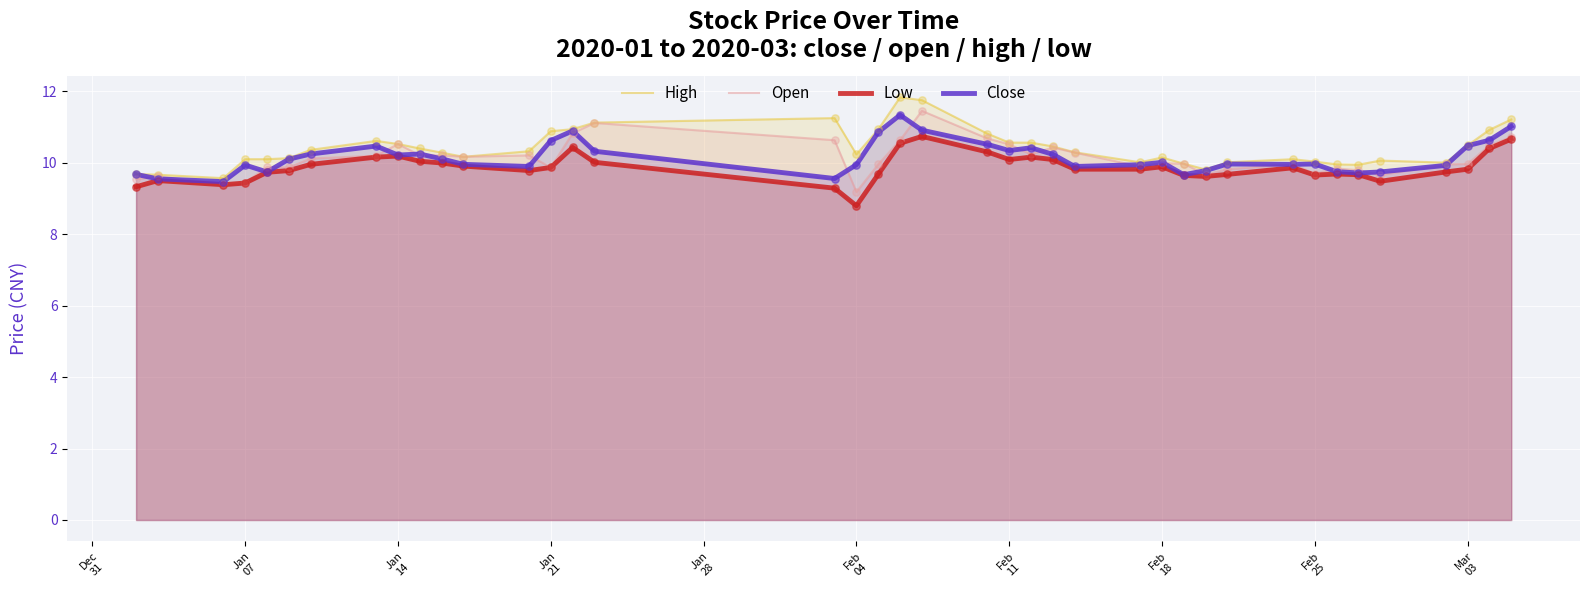

Which series has the largest Y range (max minus min)?

Open